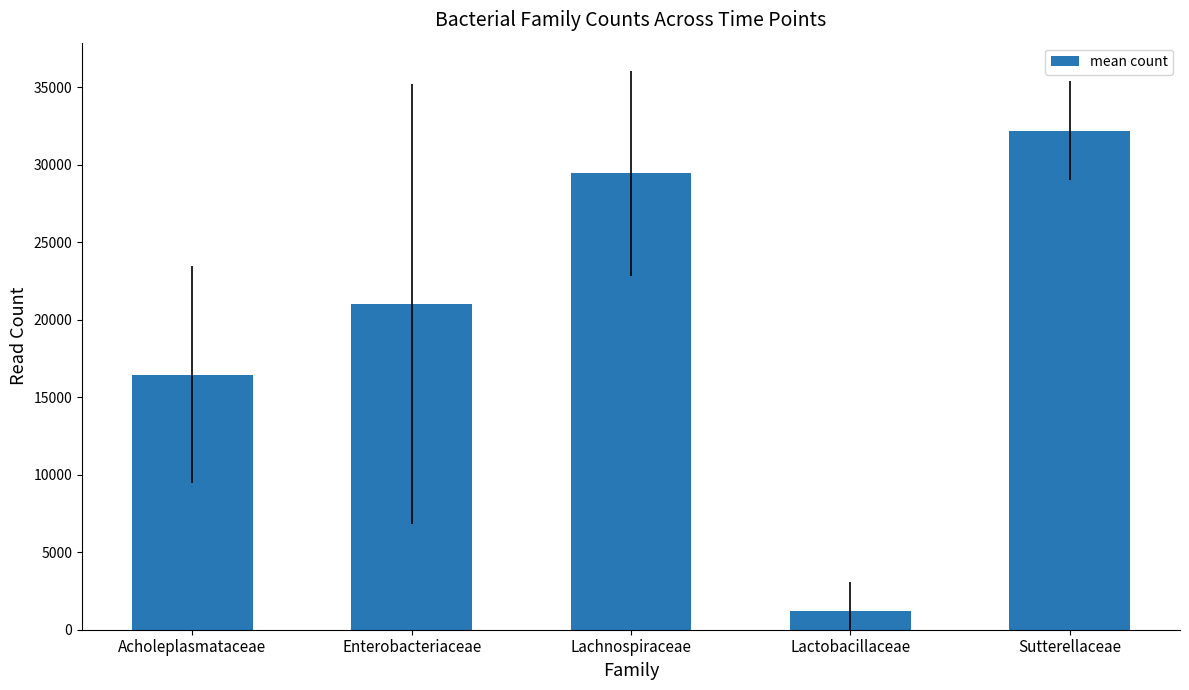

Which category has the lowest value across all series?

Lactobacillaceae